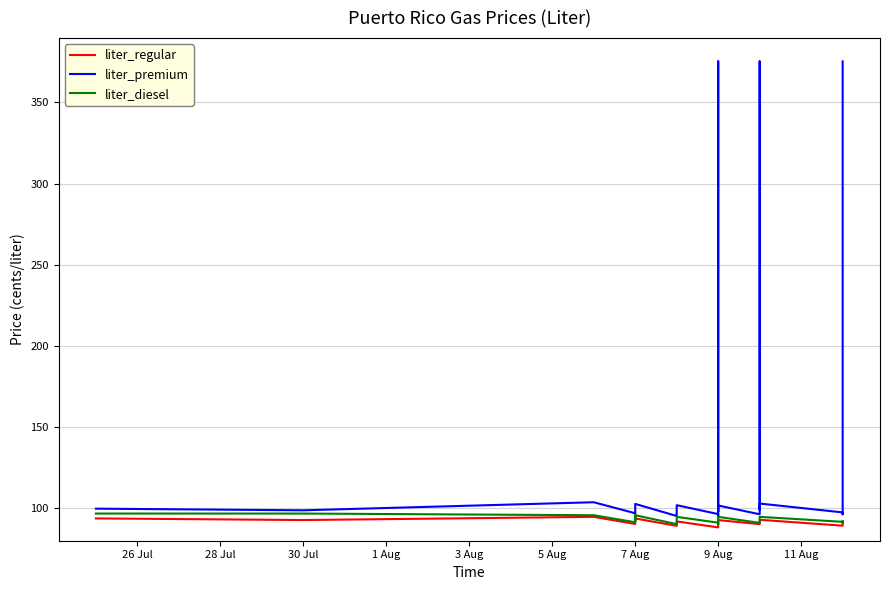

What are all the series names shown in the legend?

liter_regular, liter_premium, liter_diesel